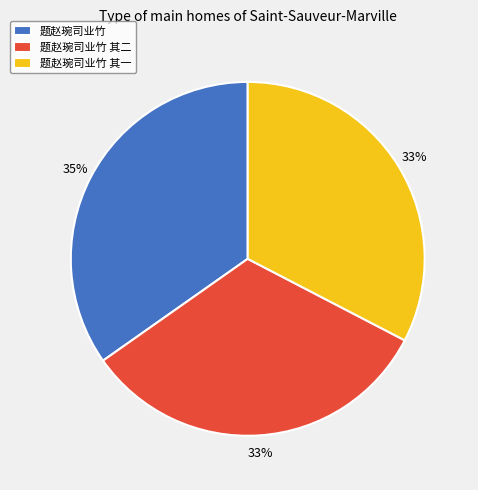

Is it true that 题赵琬司业竹 is 35% of the pie?

True